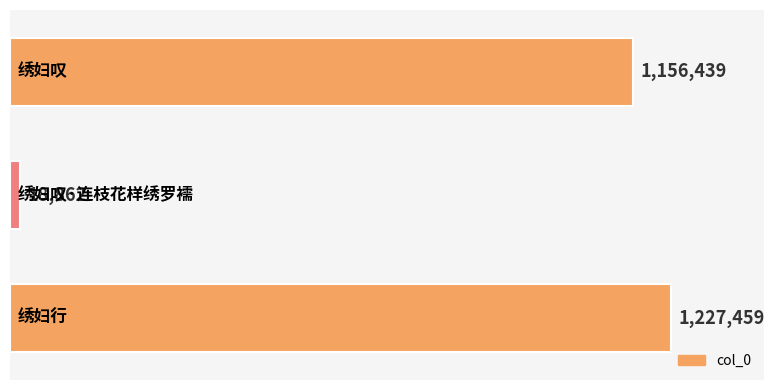

What is the greatest value displayed?

1227459